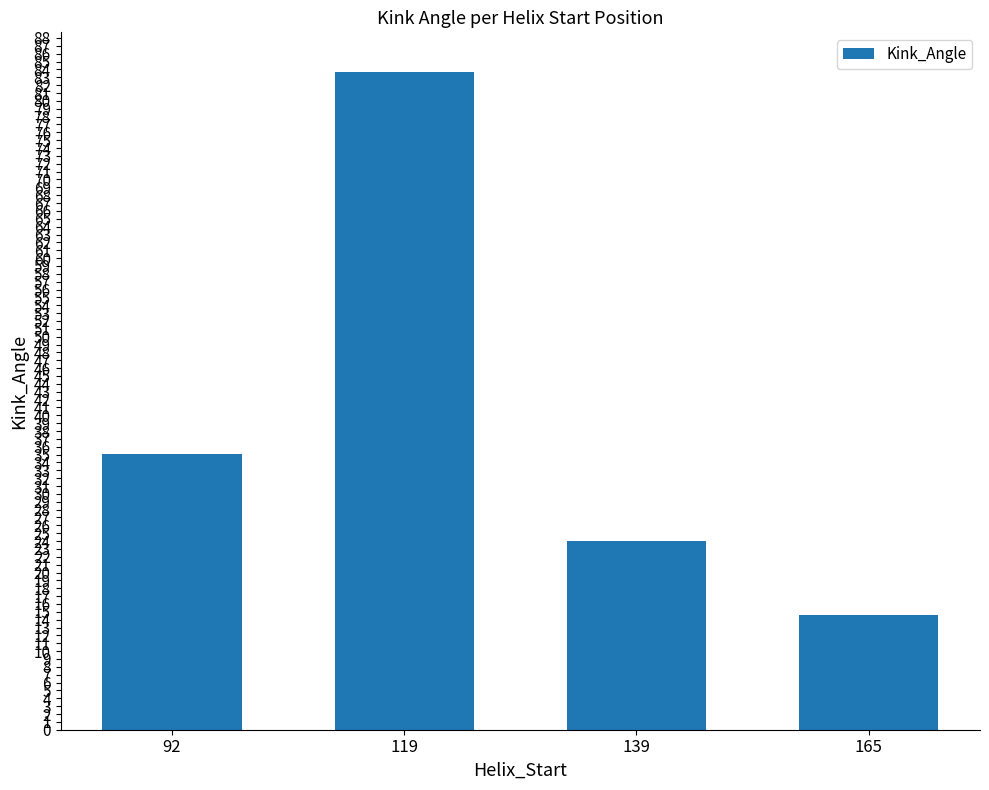

List the labels in order of value, smallest first.

165, 139, 92, 119